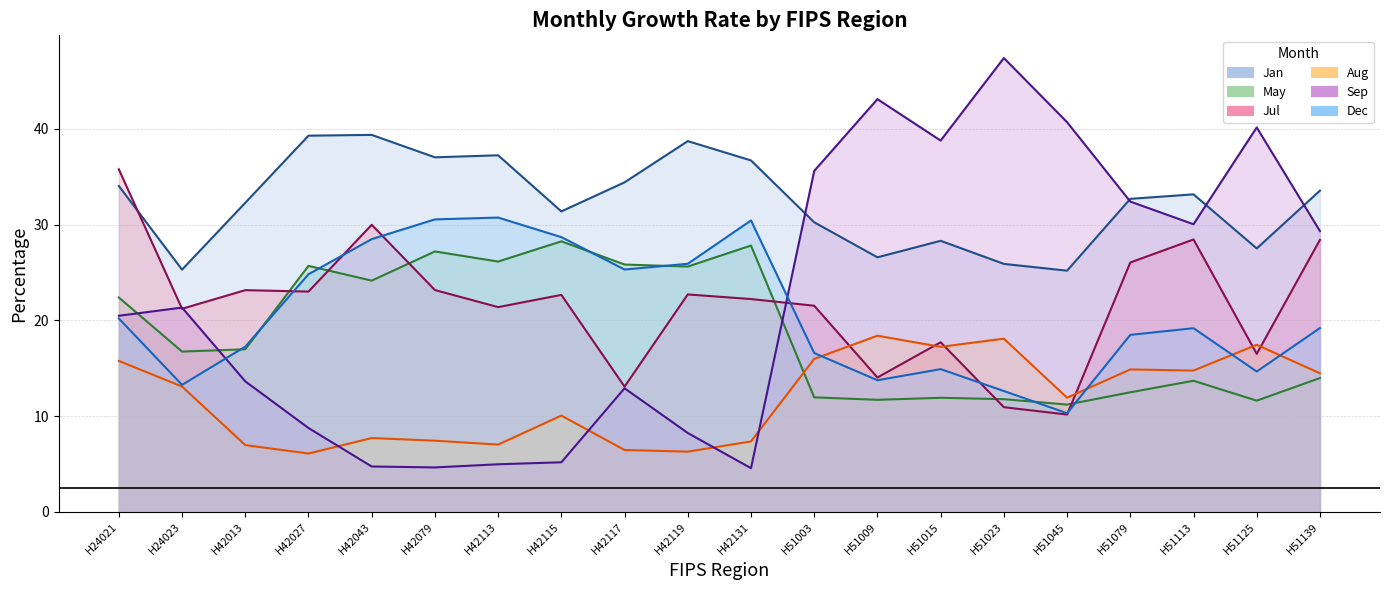

True or false: Dec has a value of 13.8 at H51009.

True